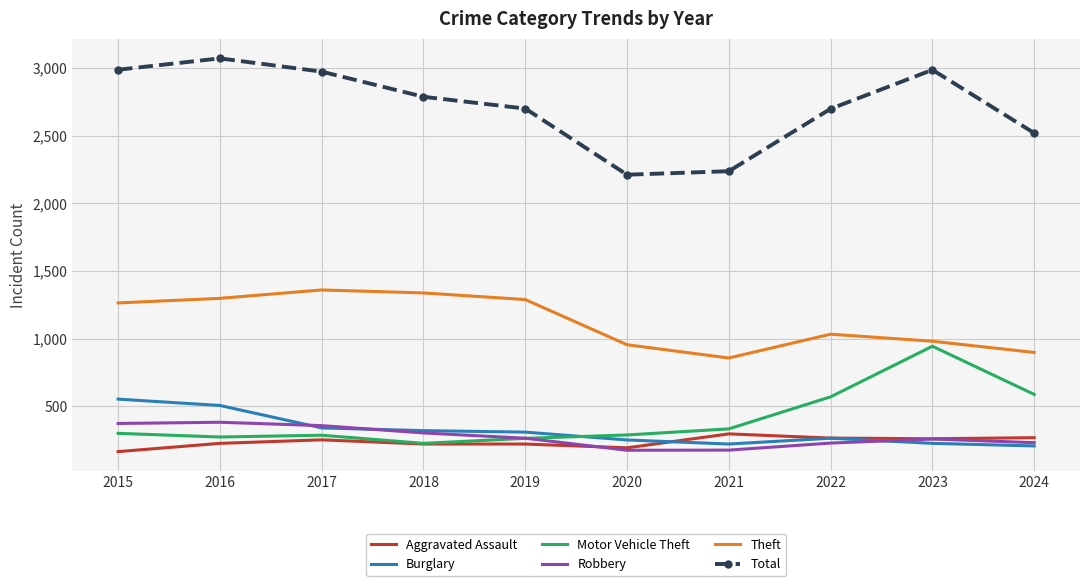

True or false: Theft and Burglary cross at least once.

False